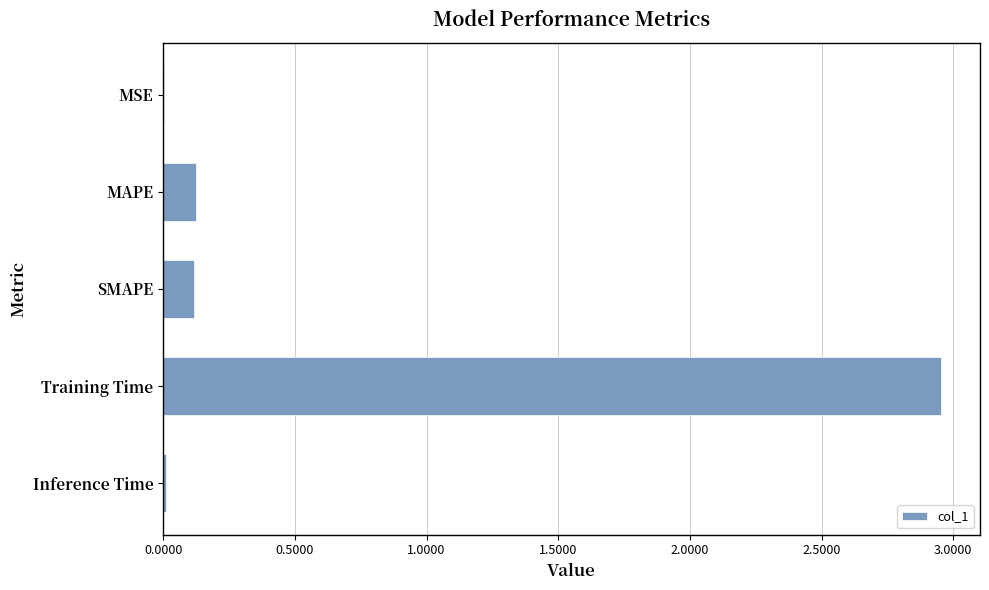

What is the change in value from MAPE to Training Time?

+2.8